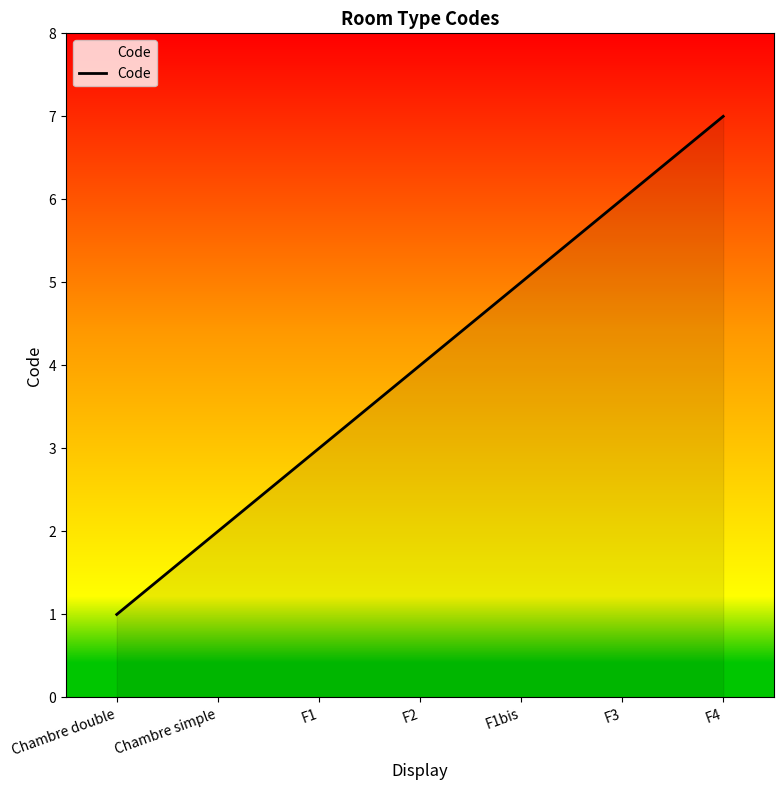

What is the difference between the values at F1bis and Chambre double?

4